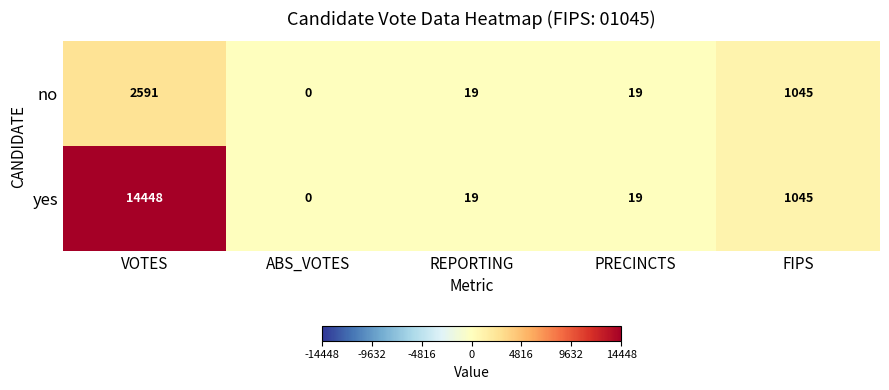

Reading left to right, list all the values displayed in this chart.

no: 2591	0	19	19	1045
yes: 14448	0	19	19	1045